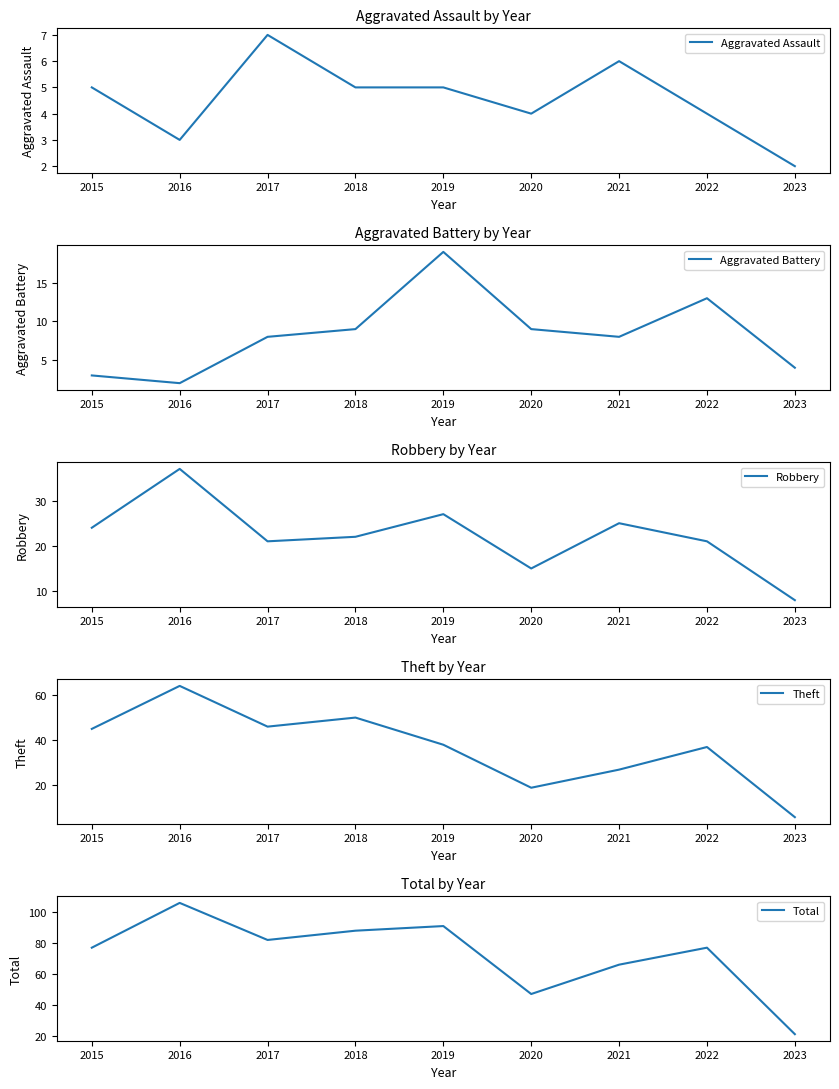

What are all the series names shown in the legend?

Aggravated Assault, Aggravated Battery, Robbery, Theft, Total